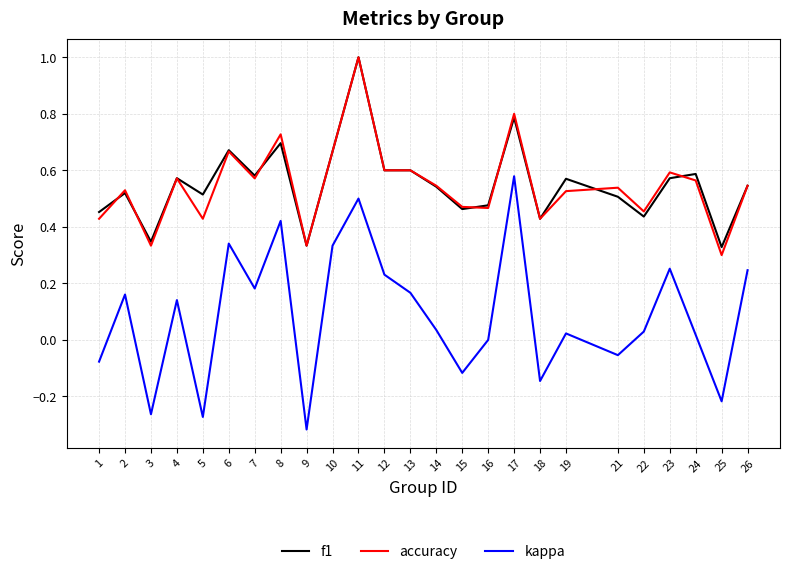

How many lines are shown in the chart?

3